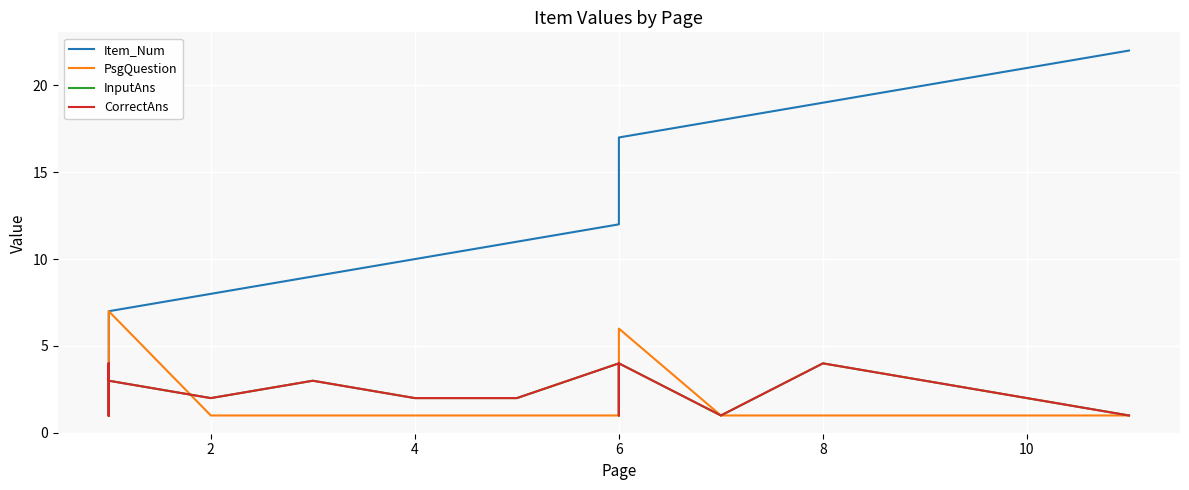

How many data points does each series have?

22